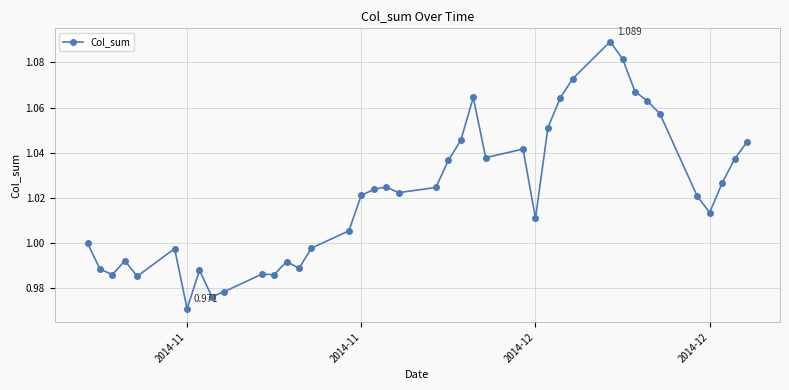

Is this an area chart (filled region under the line)?

No